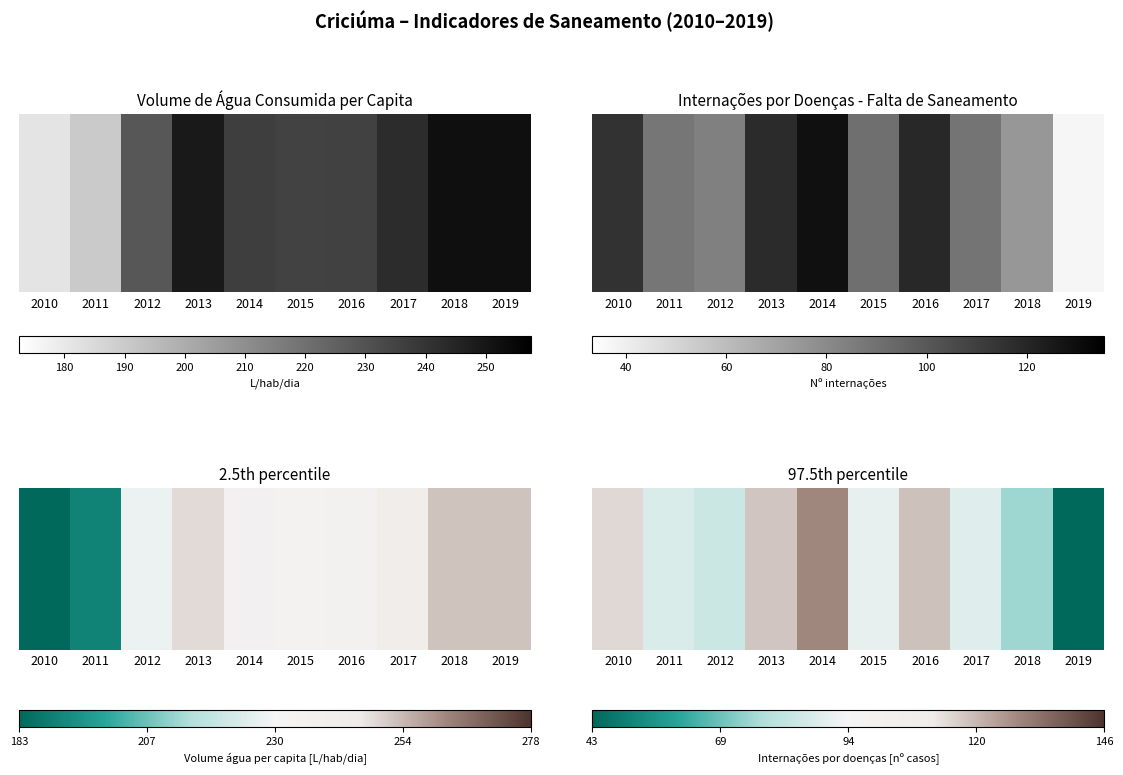

Count the number of data series in this chart.

1